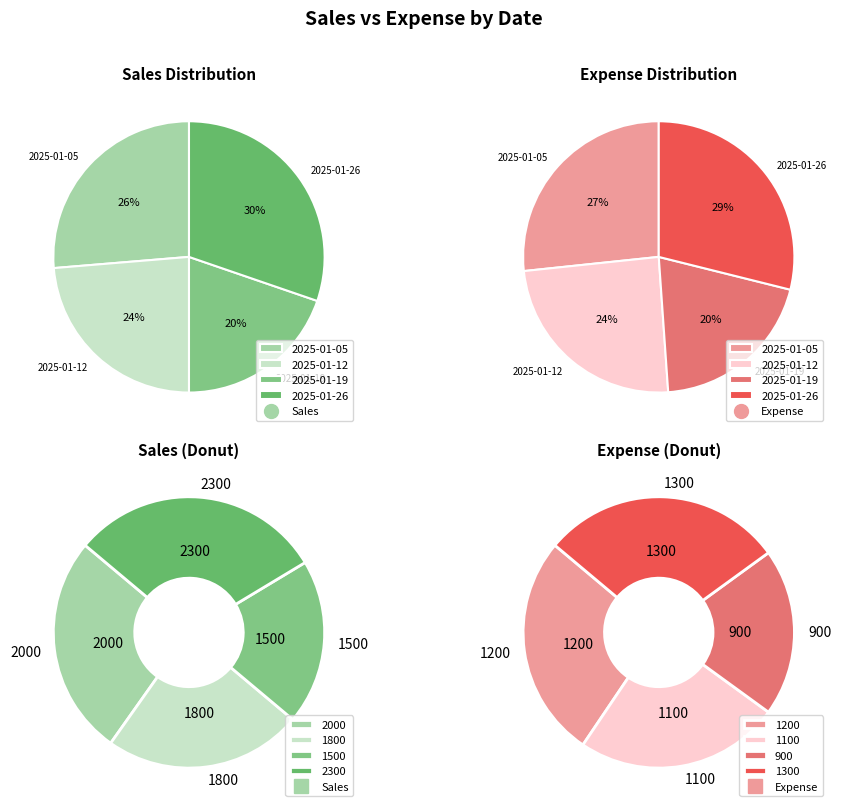

Rank the categories by Sales value from highest to lowest.

2025-01-26, 2025-01-05, 2025-01-12, 2025-01-19